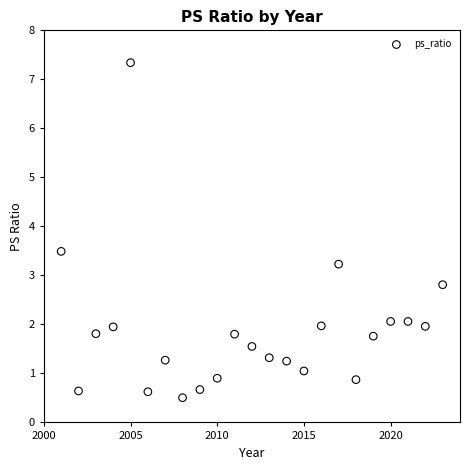

What is the range of X values (max minus min)?

22.0